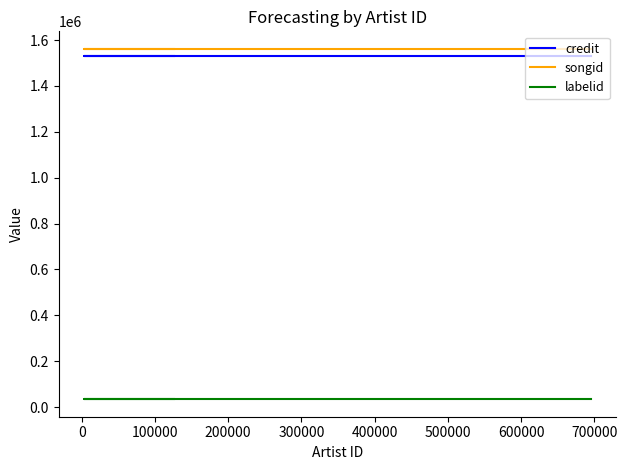

How many lines are shown in the chart?

3